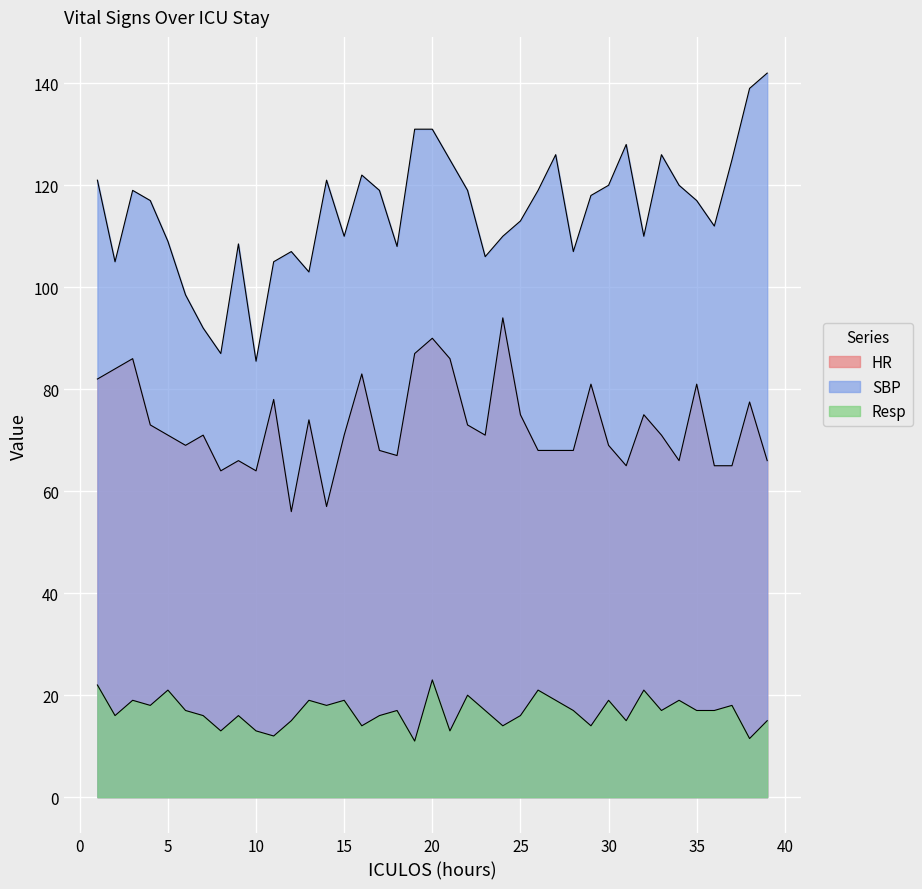

At which category is the sum across all series the highest?

20